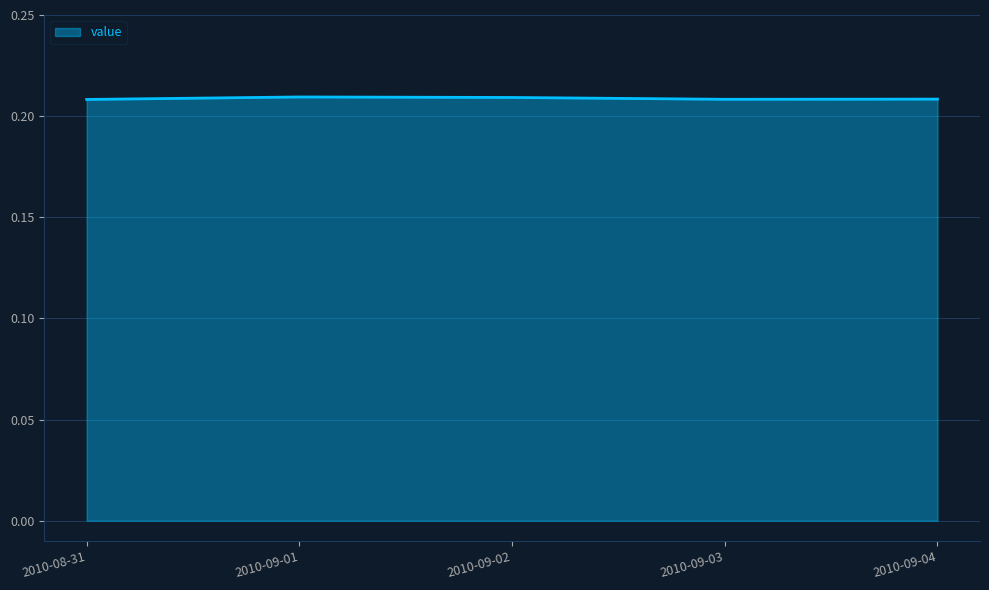

How many series are shown in this chart?

1